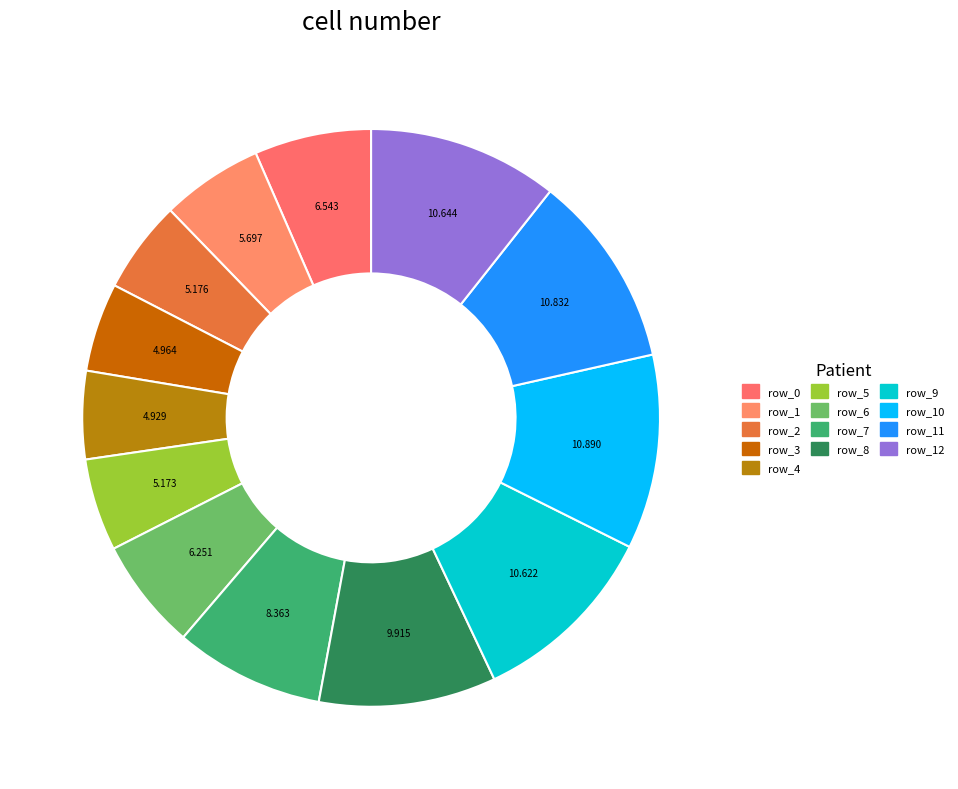

Which category has the biggest portion of the pie?

row_10